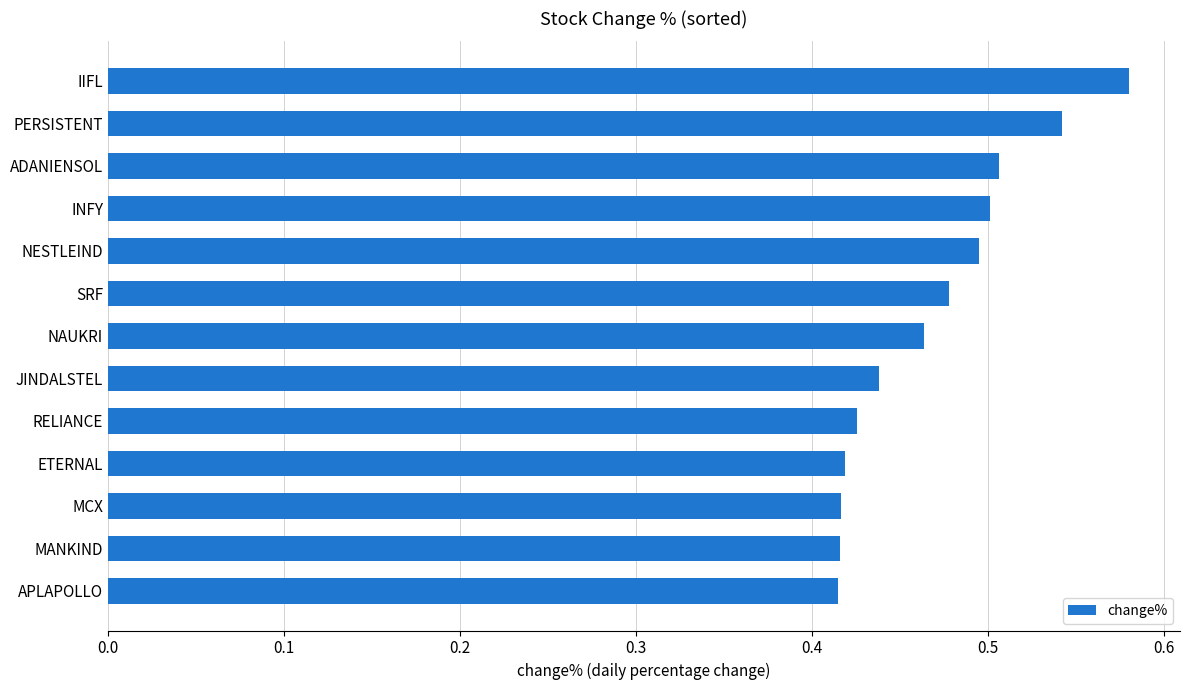

Which category has the highest value across all series?

IIFL